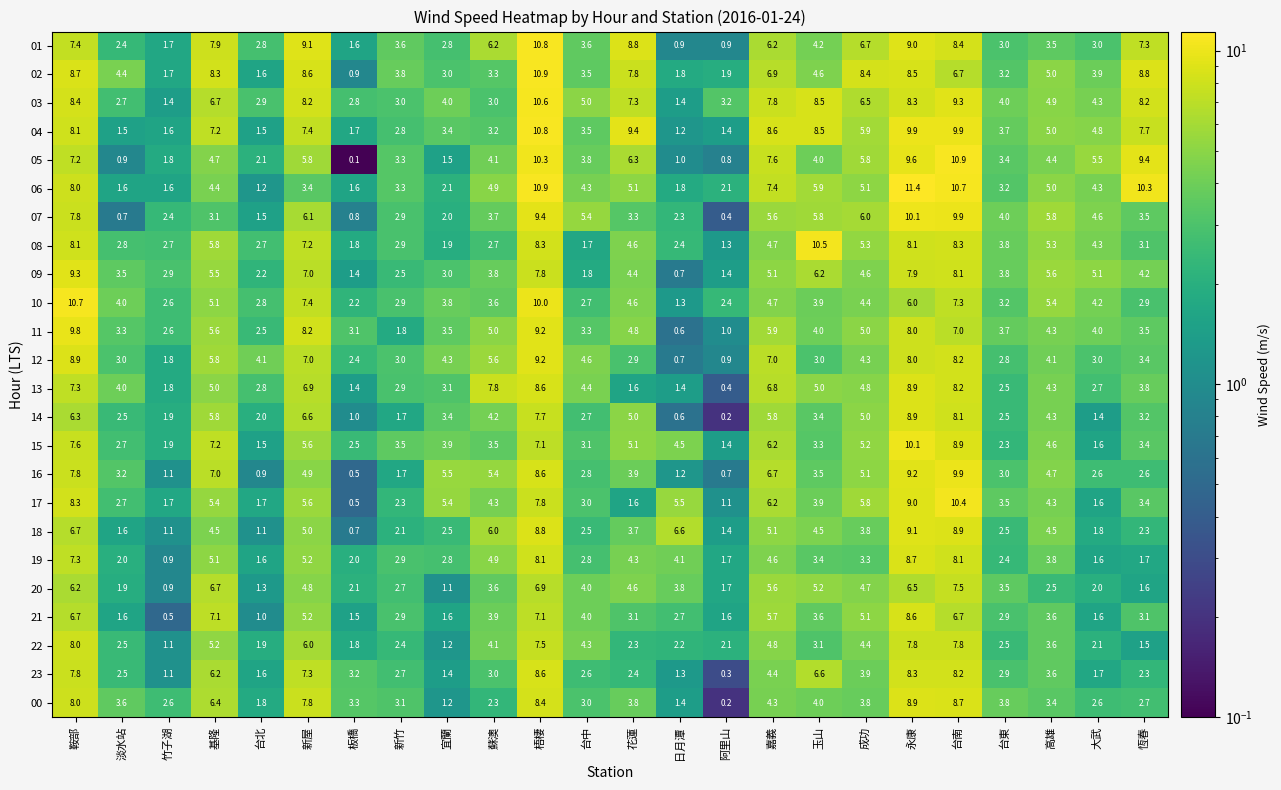

At which category is the sum across all series the highest?

梧棲